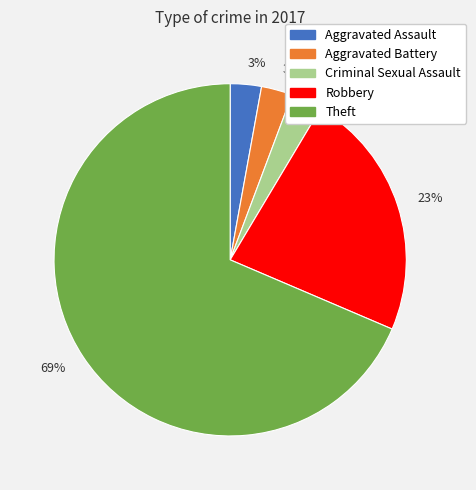

How many slices are in this pie chart?

5